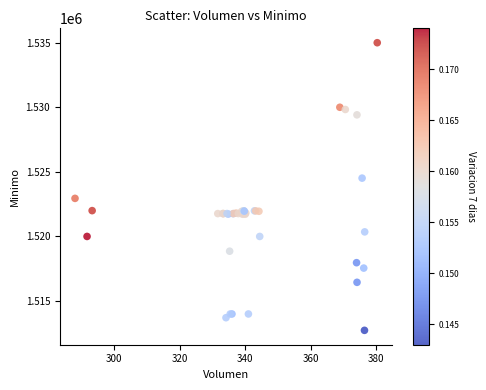

What Y value in the scatter plot is closest to 1523862?

1524513